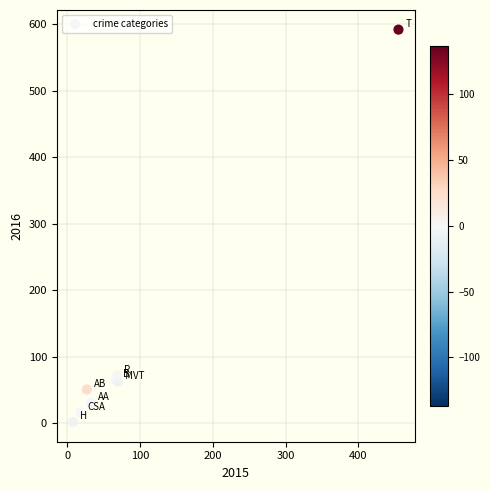

What Y value in the scatter plot is closest to 297?

72